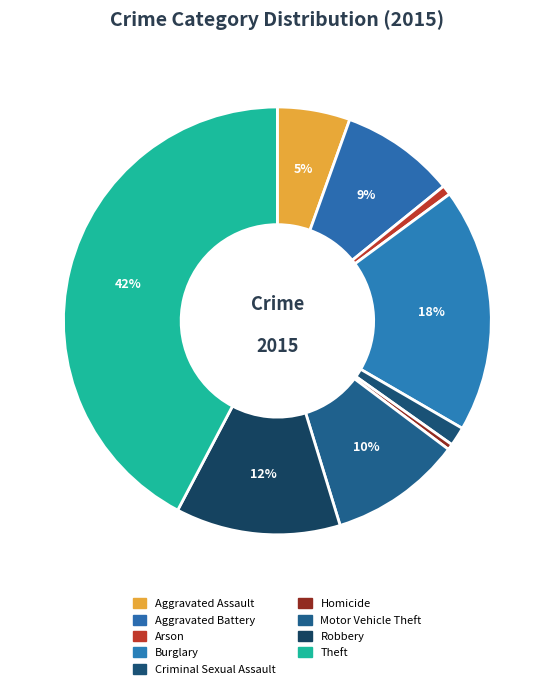

How many slices are in this pie chart?

9